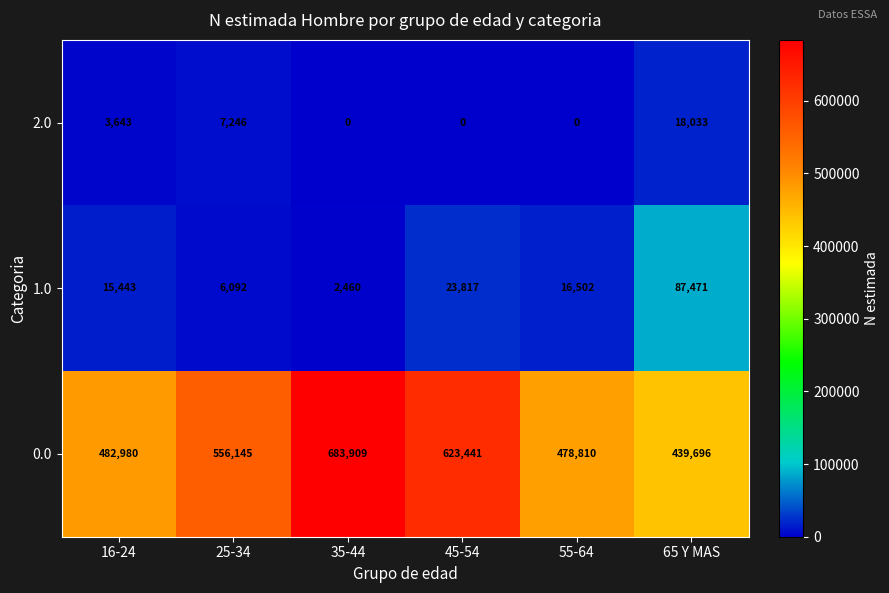

True or false: 0.0 has a value of 623441 at 45-54.

True